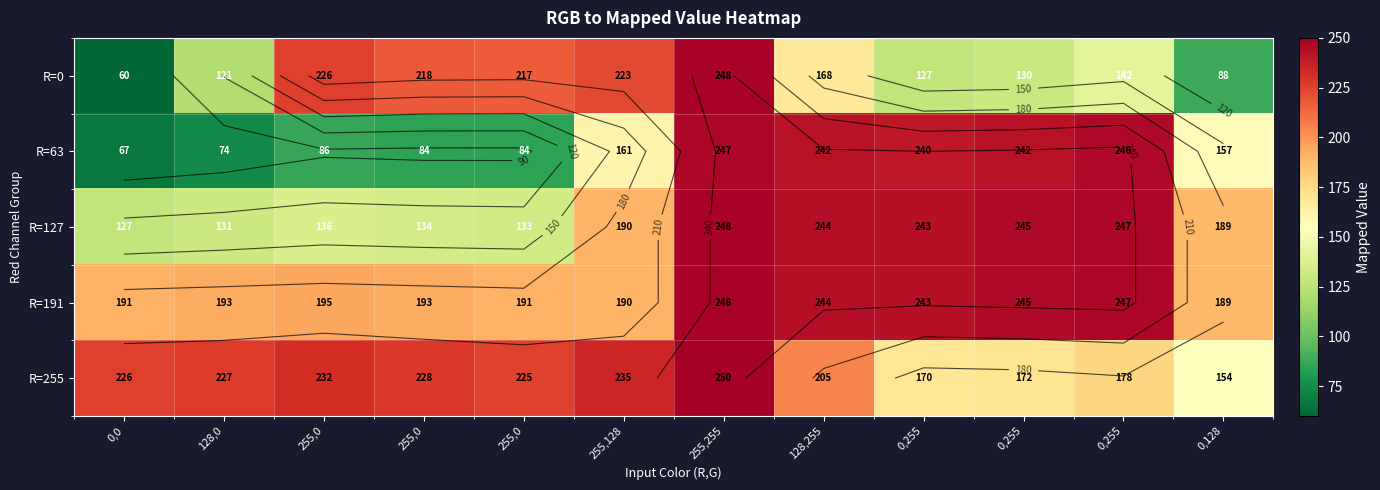

What is the sum of the R=255 values at 0,255 and 0,0?

404